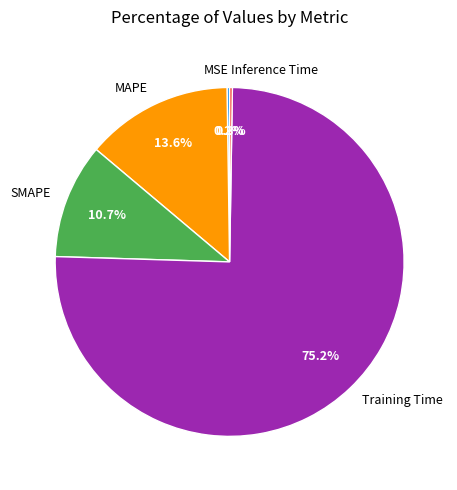

Which has a higher value, SMAPE or MAPE?

MAPE